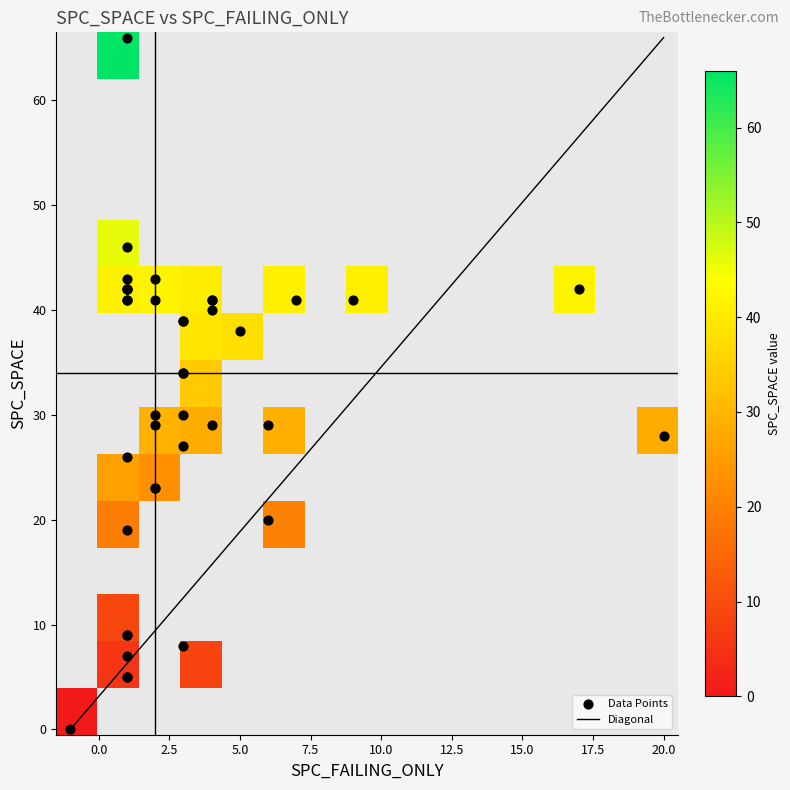

Count the number of categories in the chart.

2